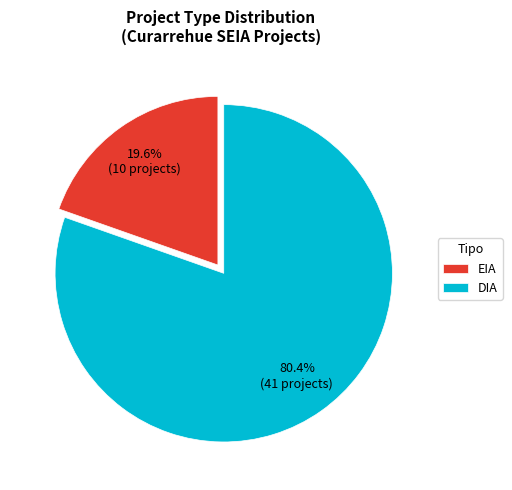

Between EIA and DIA, which is larger?

DIA